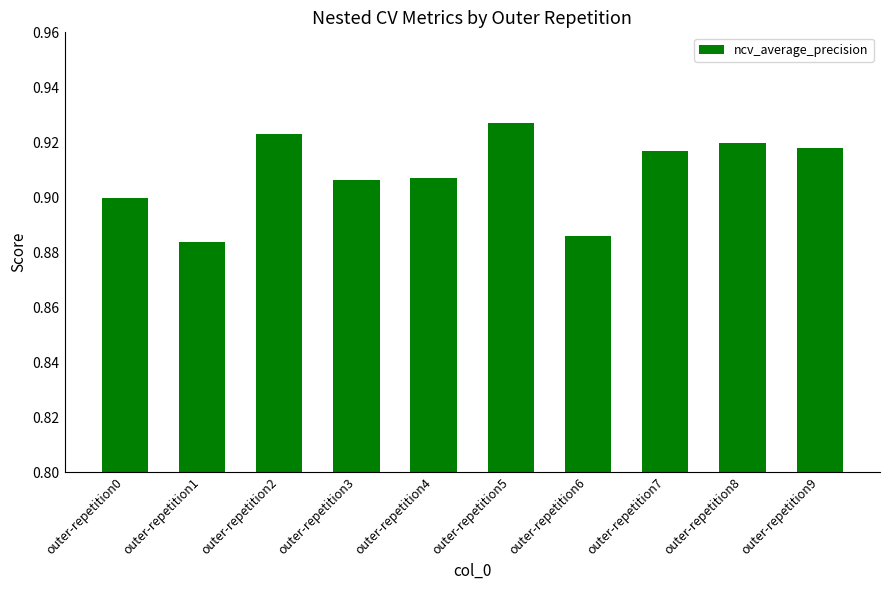

The value at outer-repetition9 is 1.5. True or false?

False